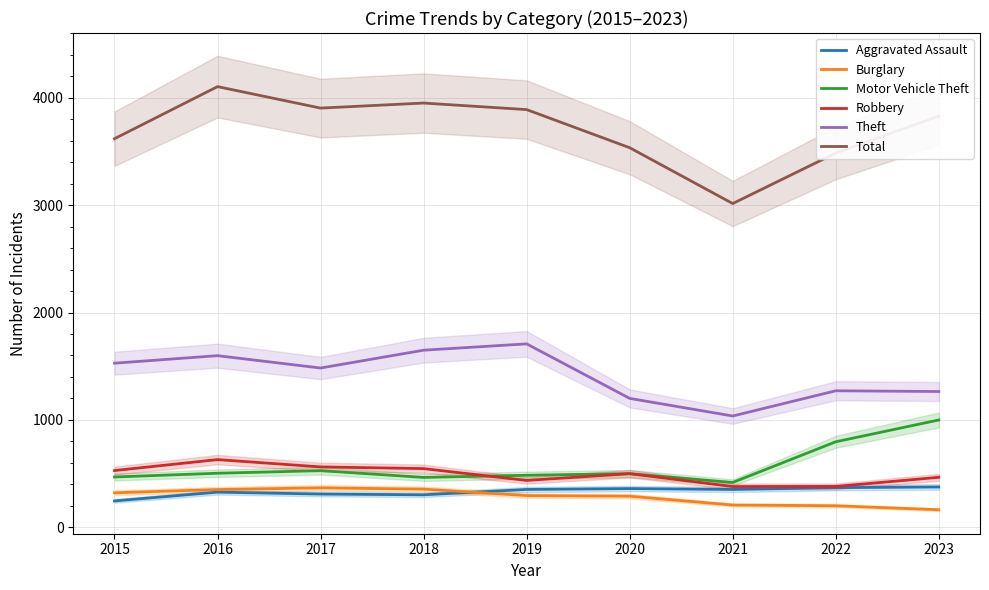

What is the average value of the Total series?

3704